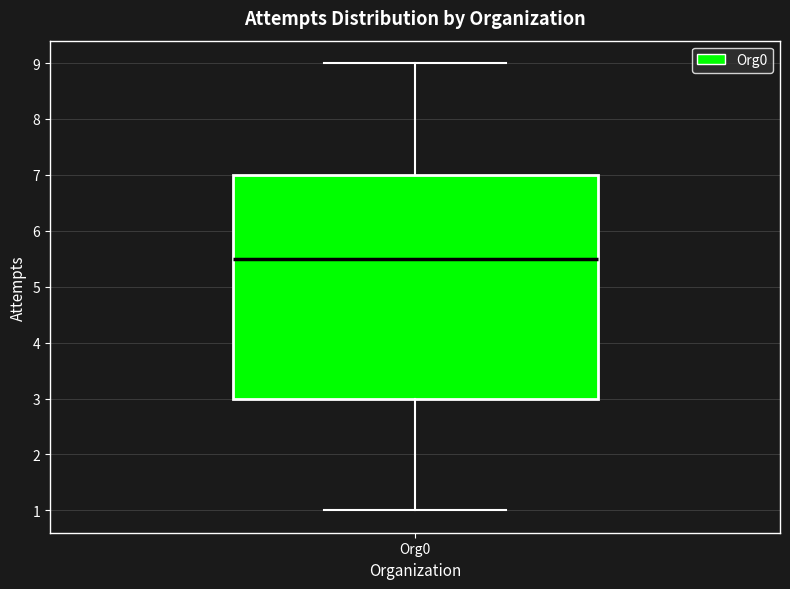

Where does the upper whisker of the box for Org0 end on the y-axis? The values are not printed on the chart, so give them approximately, as read against the axis.

9.0